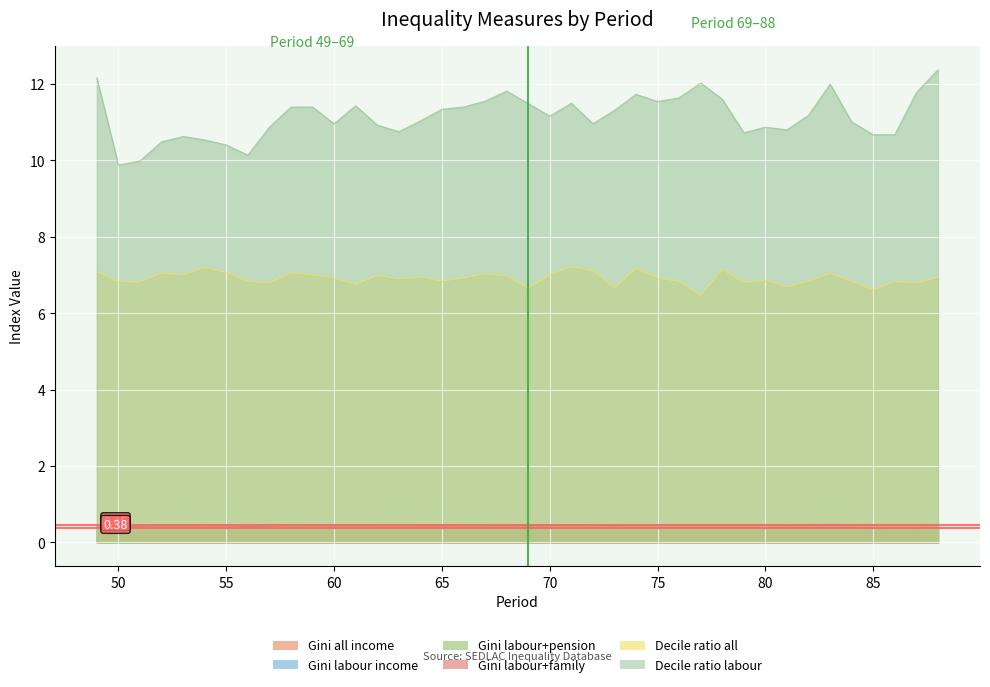

What is the difference between the highest and lowest values at 86?

10.3